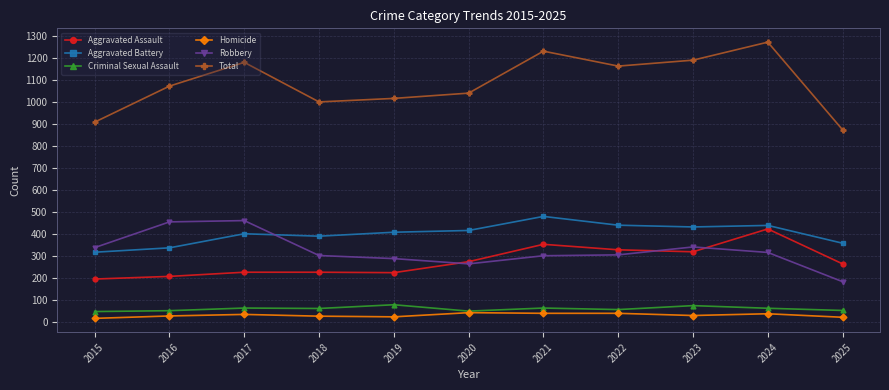

Which category has the lowest value in the Aggravated Assault series?

2015